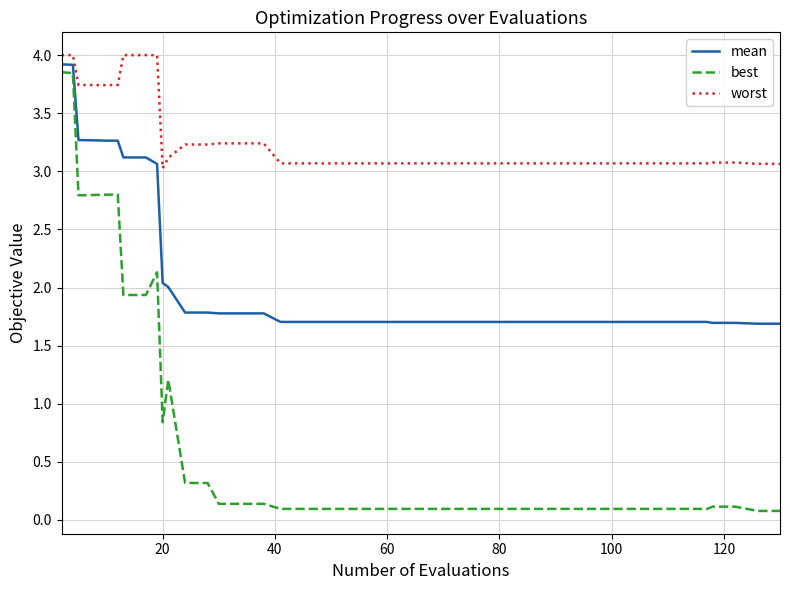

List the series in order of their peak value, lowest first.

best, mean, worst